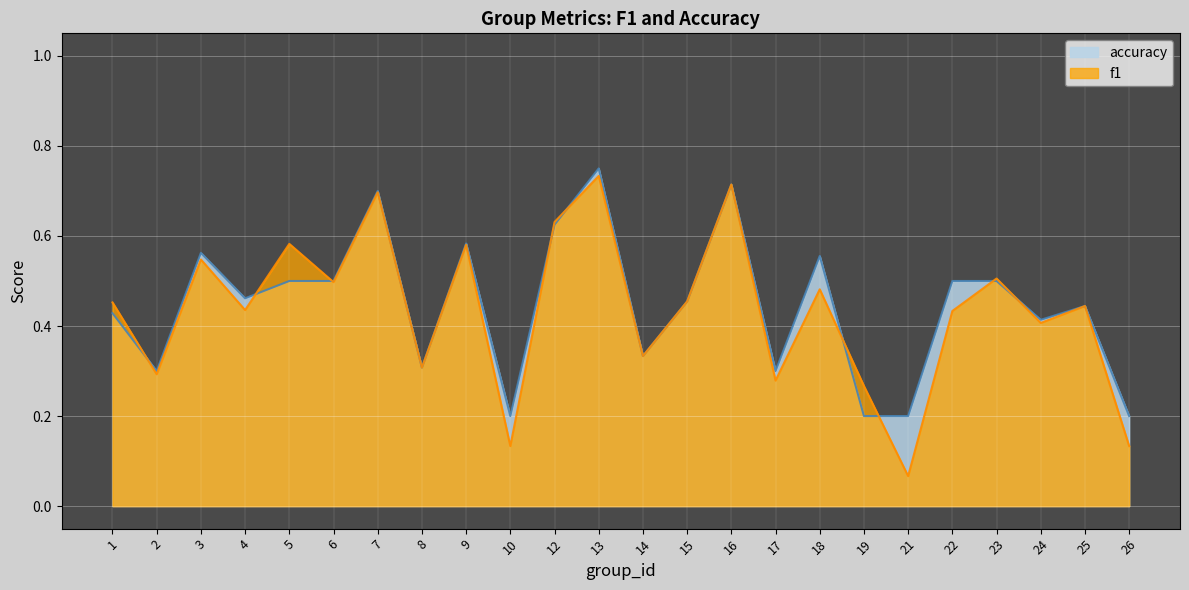

What is the value of the accuracy point at the 1st from the left?

0.4